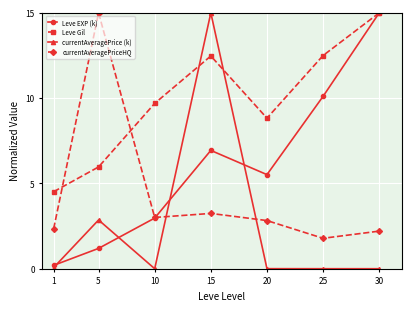

How many data points does each series have?

7